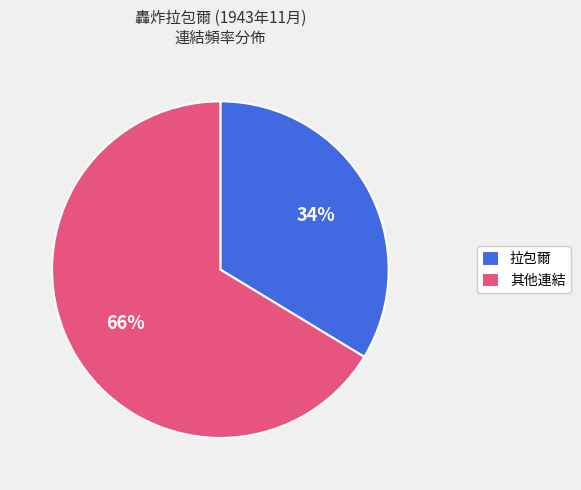

Does 拉包爾 account for over 50% of the chart?

No